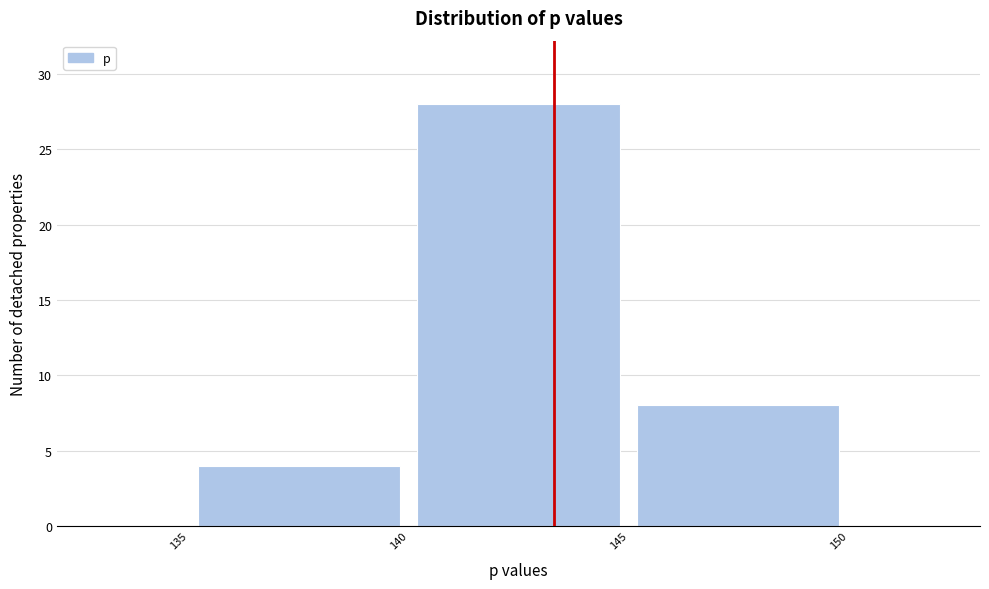

Over which range of the x-axis is the bar tallest?

140 to 145